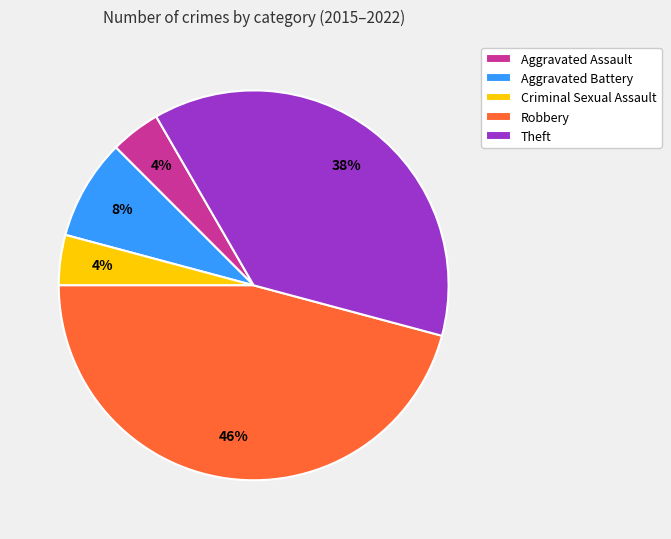

Count the number of slices in the pie.

5